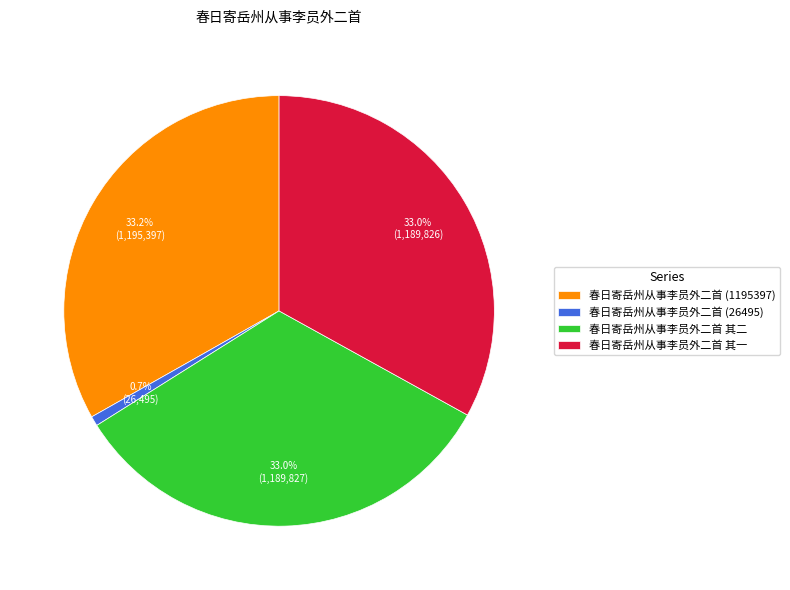

Which slice is the smallest?

春日寄岳州从事李员外二首 (26495)